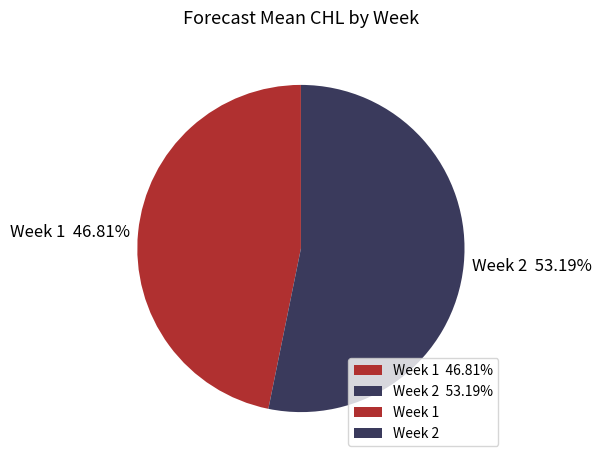

Which category has the smallest portion of the pie?

Week 1 46.81%